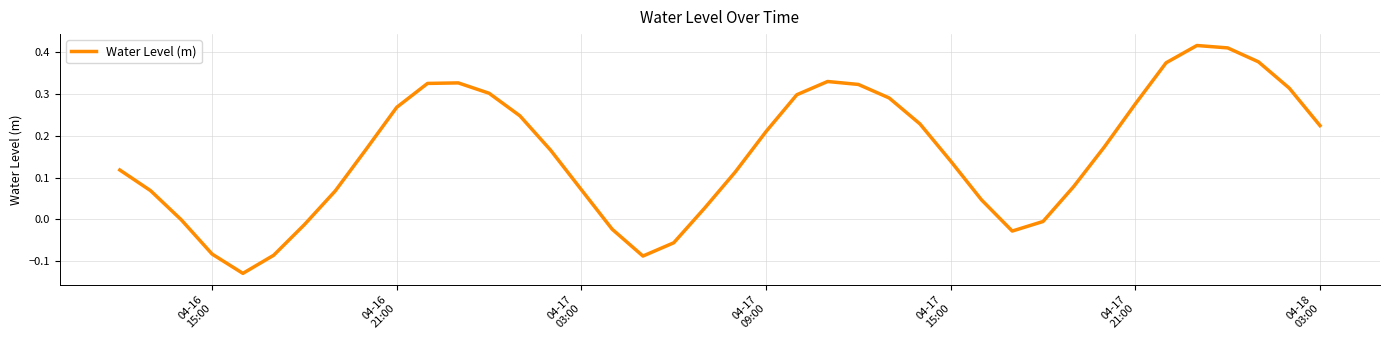

What is the difference between the maximum and minimum values?

0.5